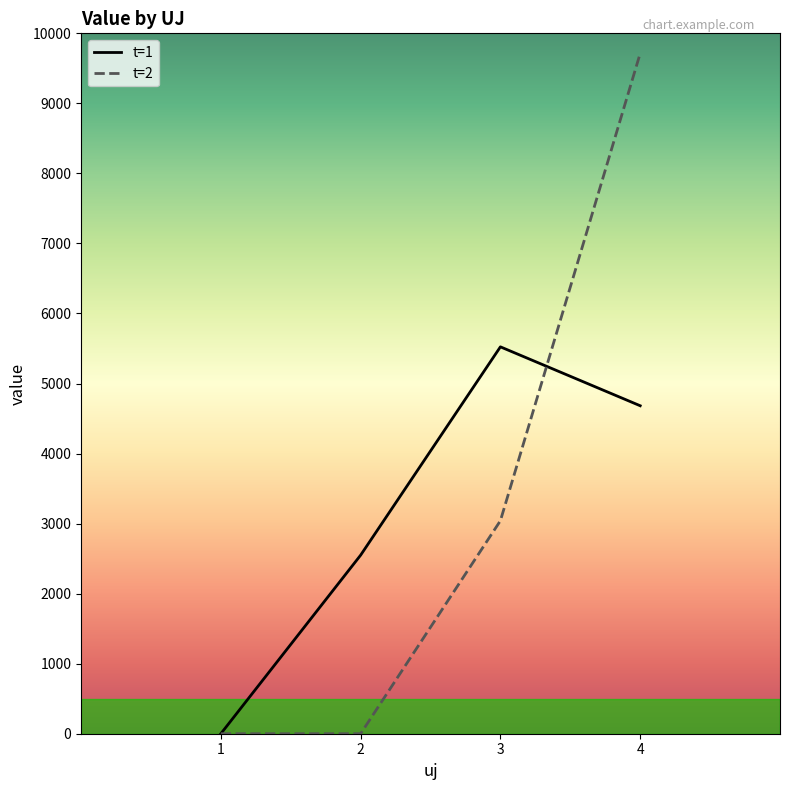

Rank the series by their maximum value, from highest to lowest.

t=2, t=1